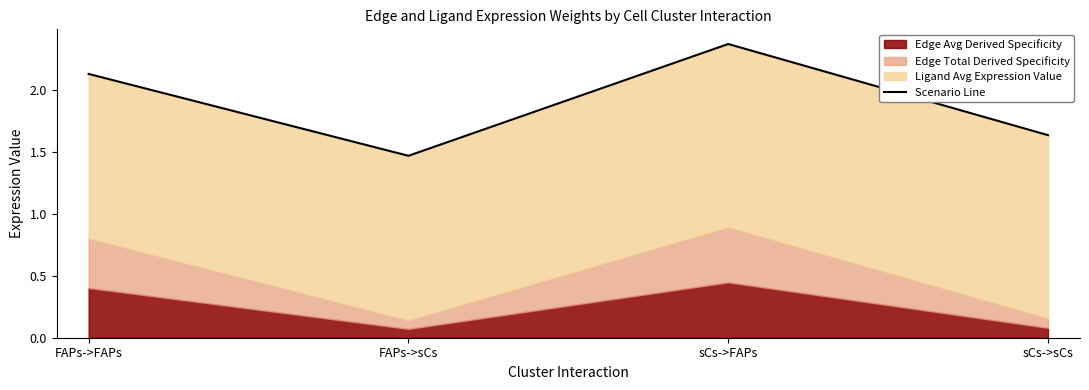

What is the sum of all values?

7.6